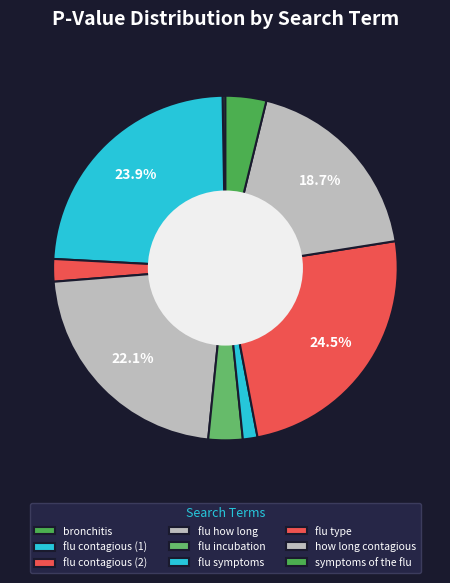

Which category has the smallest portion of the pie?

bronchitis